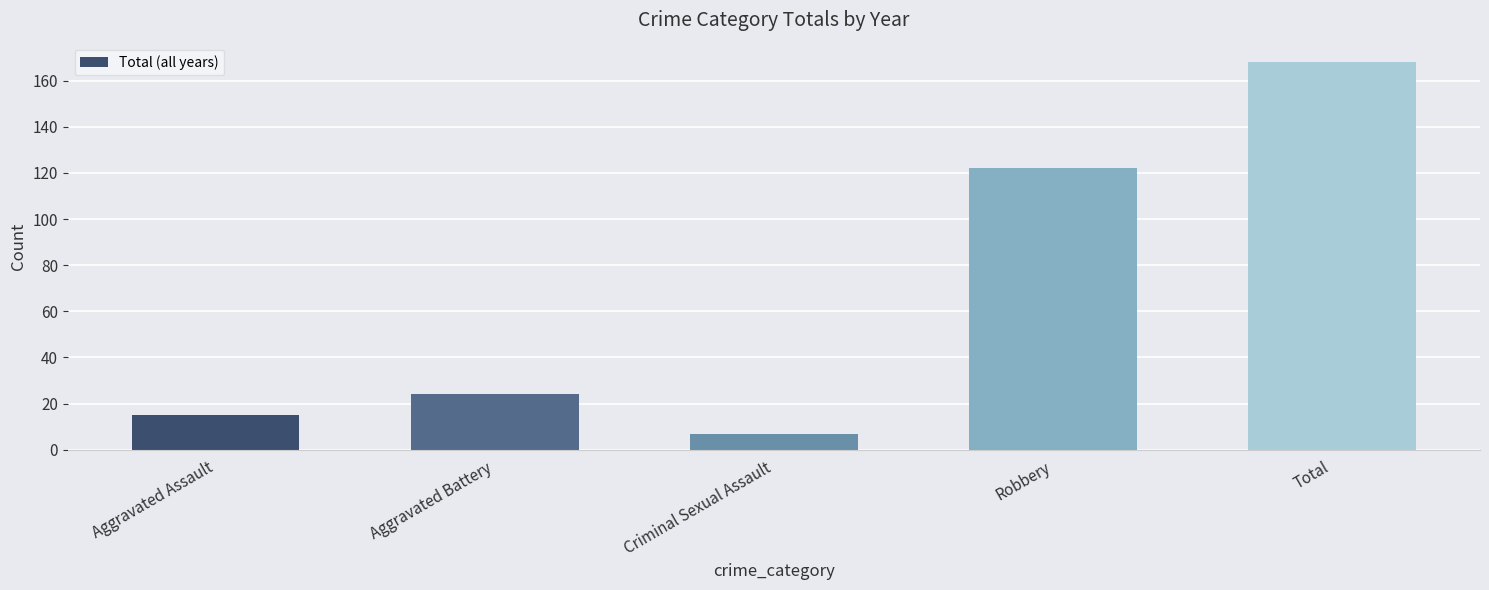

Read the value at Aggravated Battery, to the nearest 10.

20